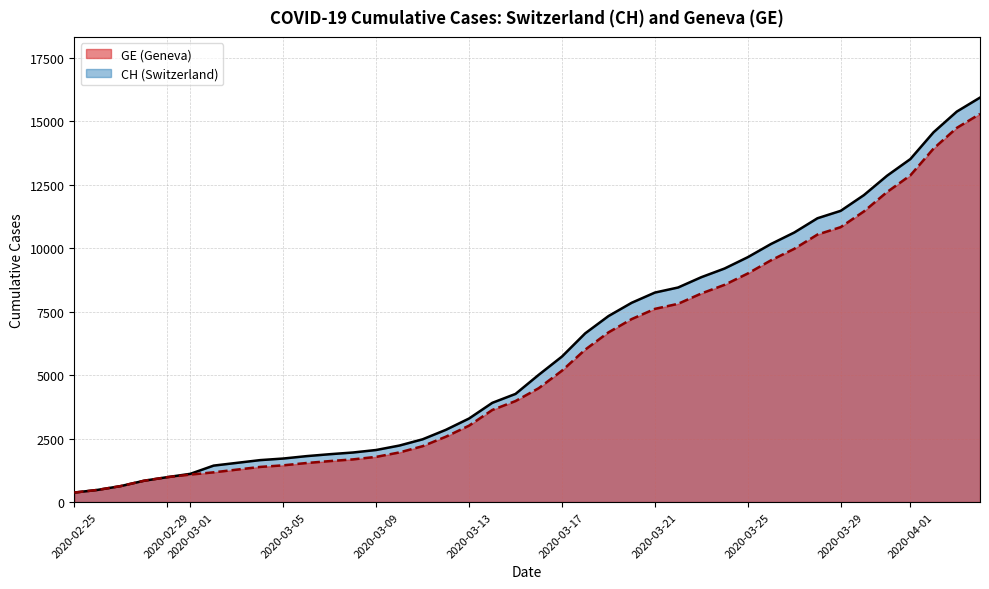

What is the maximum value shown in the chart?

15926